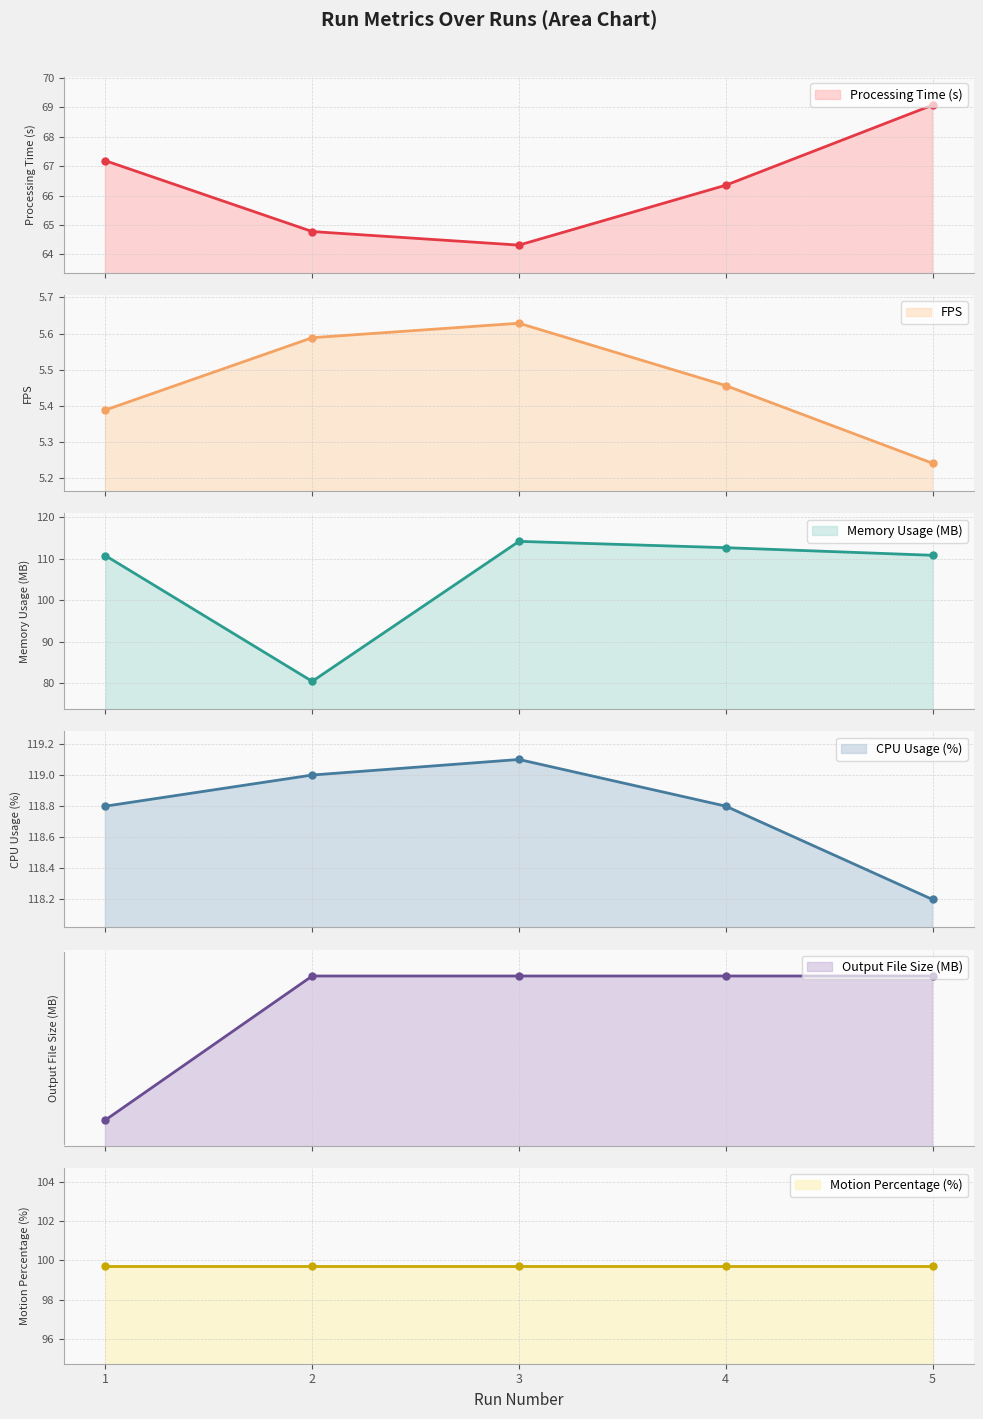

Between 3 and 1, which is larger?

1